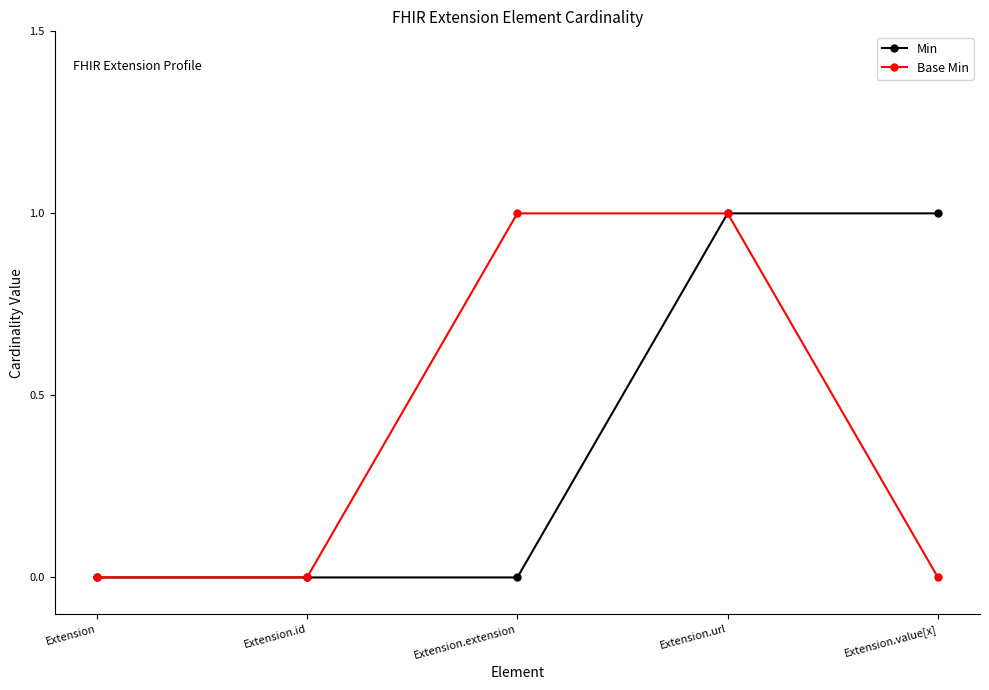

Does the chart display data point markers on the line(s)?

Yes